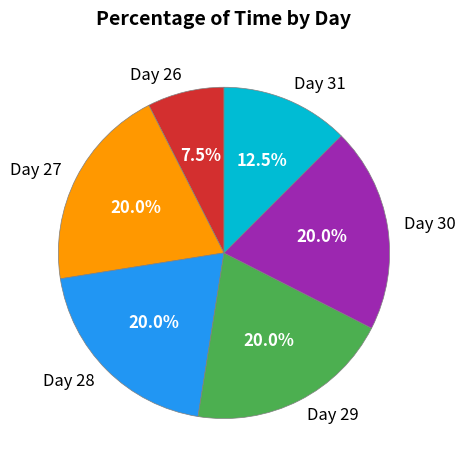

Which has a higher value, Day 28 or Day 26?

Day 28